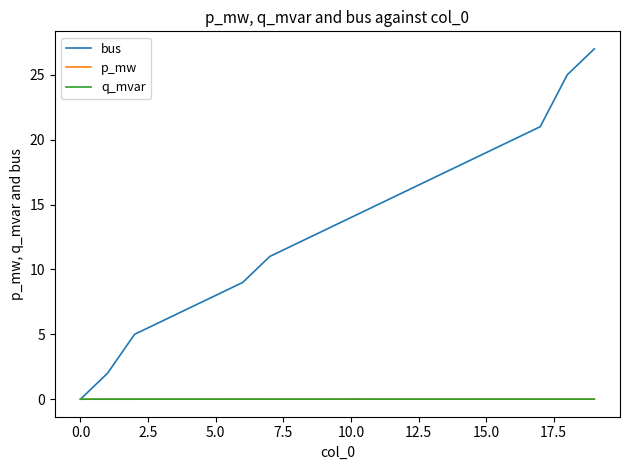

What is the maximum value shown in the chart?

27.0